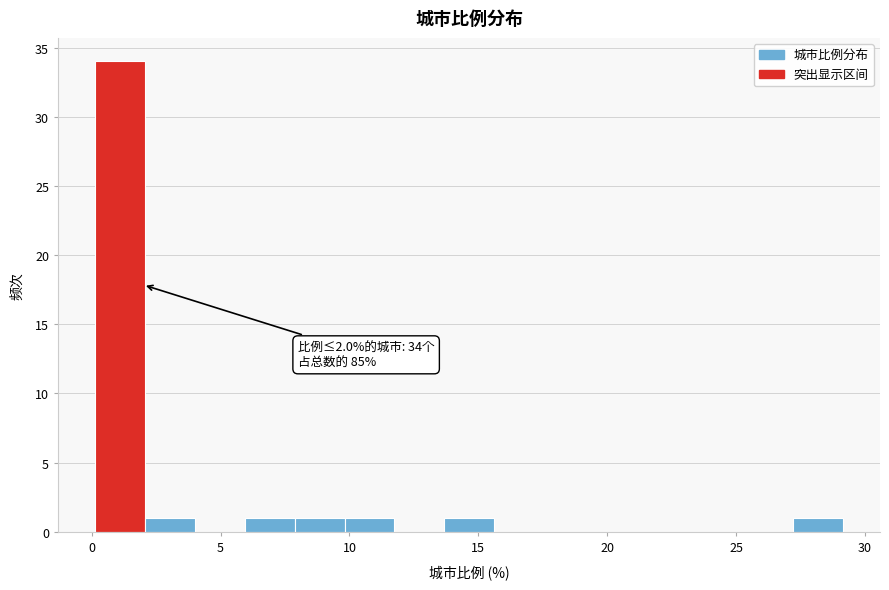

Read against the x-axis, roughly where is the centre of the tallest bar?

1.0